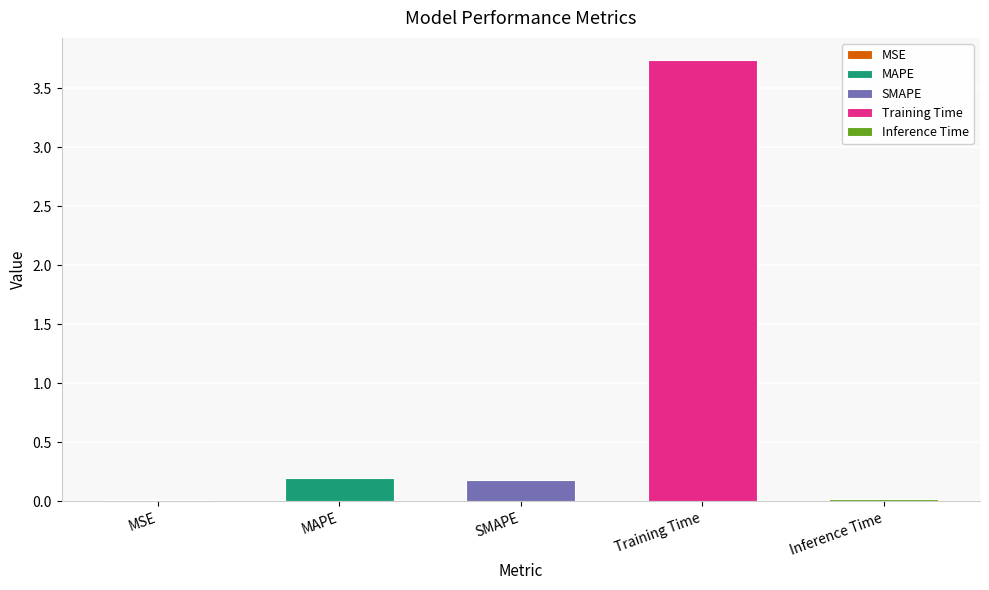

True or false: the data shows 0.2 at MAPE.

True